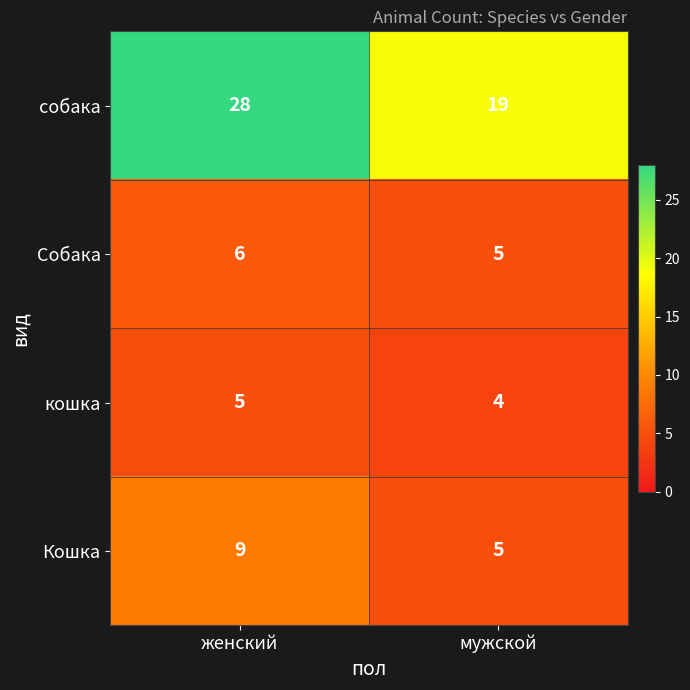

How many distinct data groups are displayed?

4